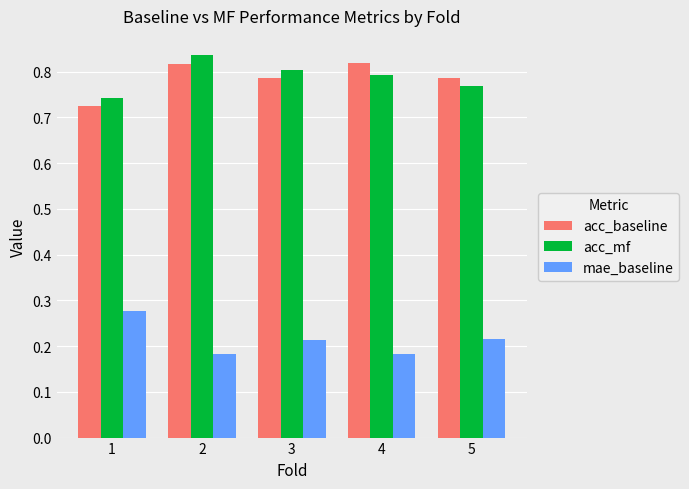

How many acc_mf values are between 0 and 1?

5